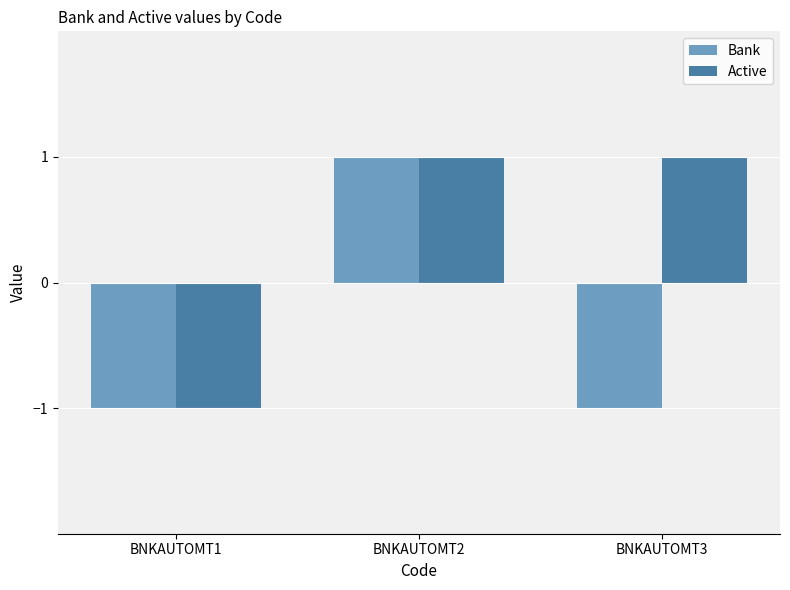

At which category is the sum across all series the highest?

BNKAUTOMT2